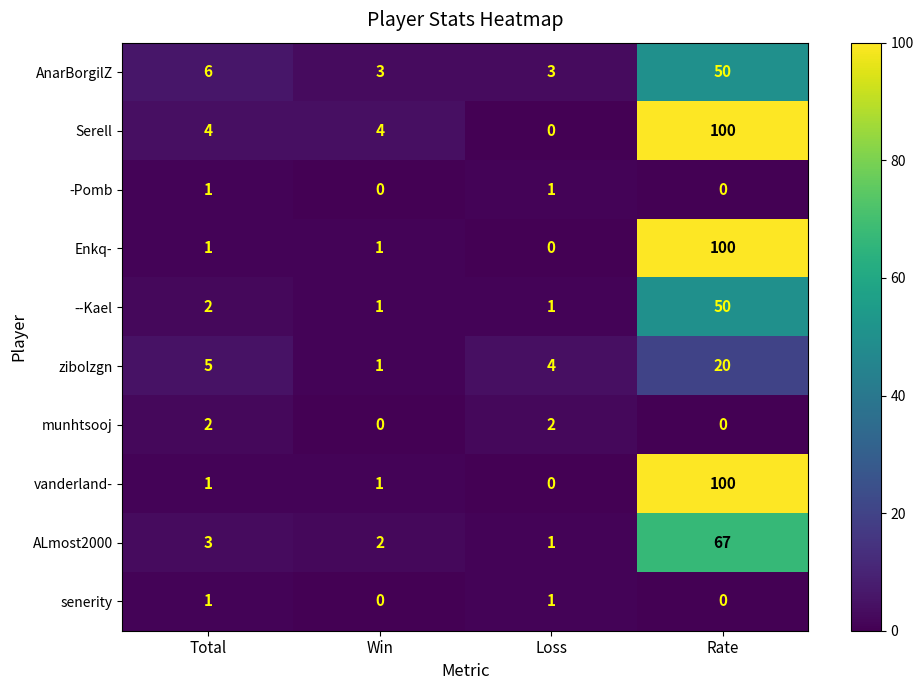

What is the sum of the --Kael values at Win and Total?

3